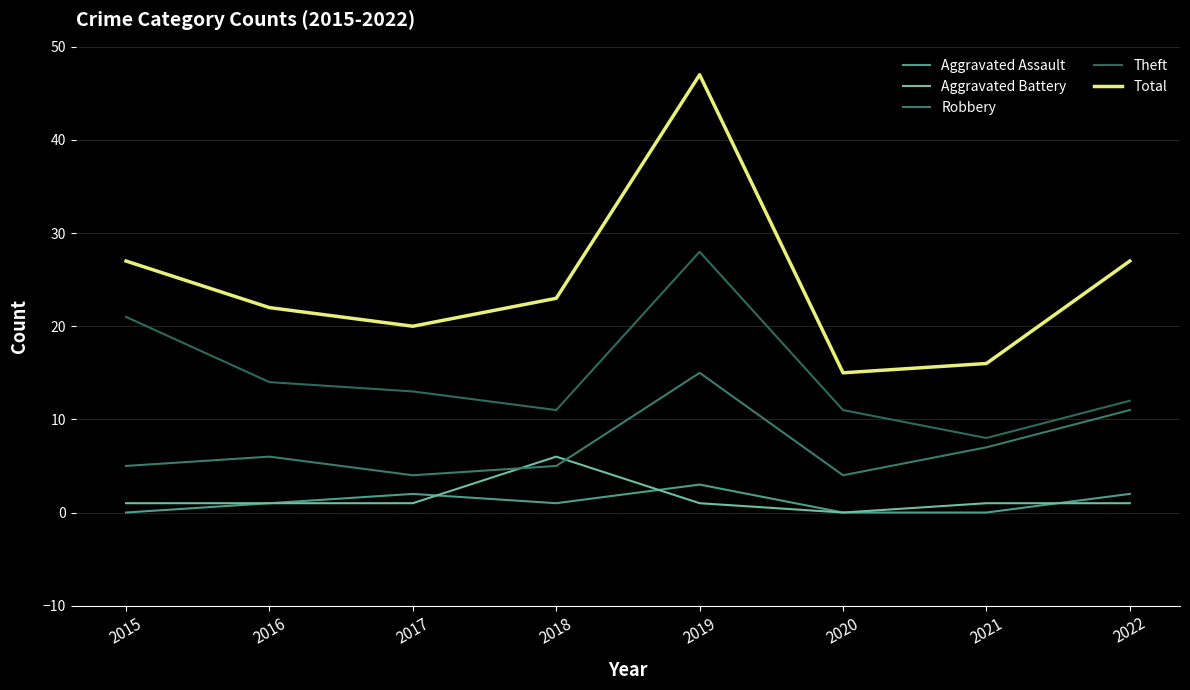

True or false: Total has a value of 6 at 2022.

False